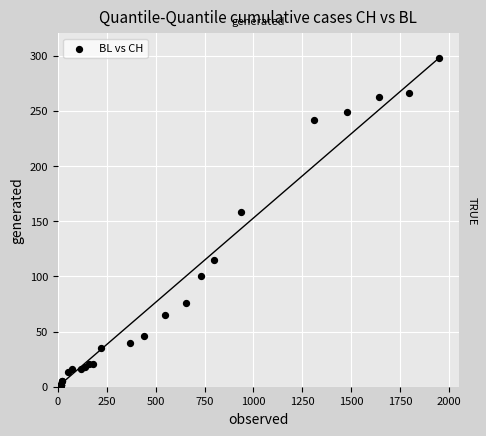

What Y value in the scatter plot is closest to 149?

158